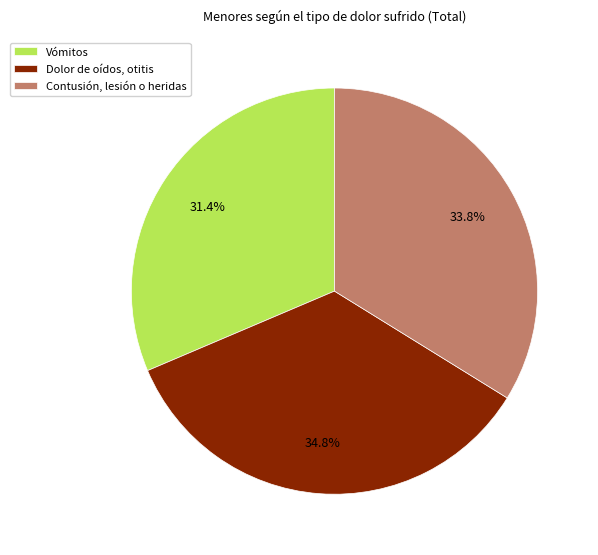

To the nearest percent, what is the difference between the largest and smallest slice percentages?

3%